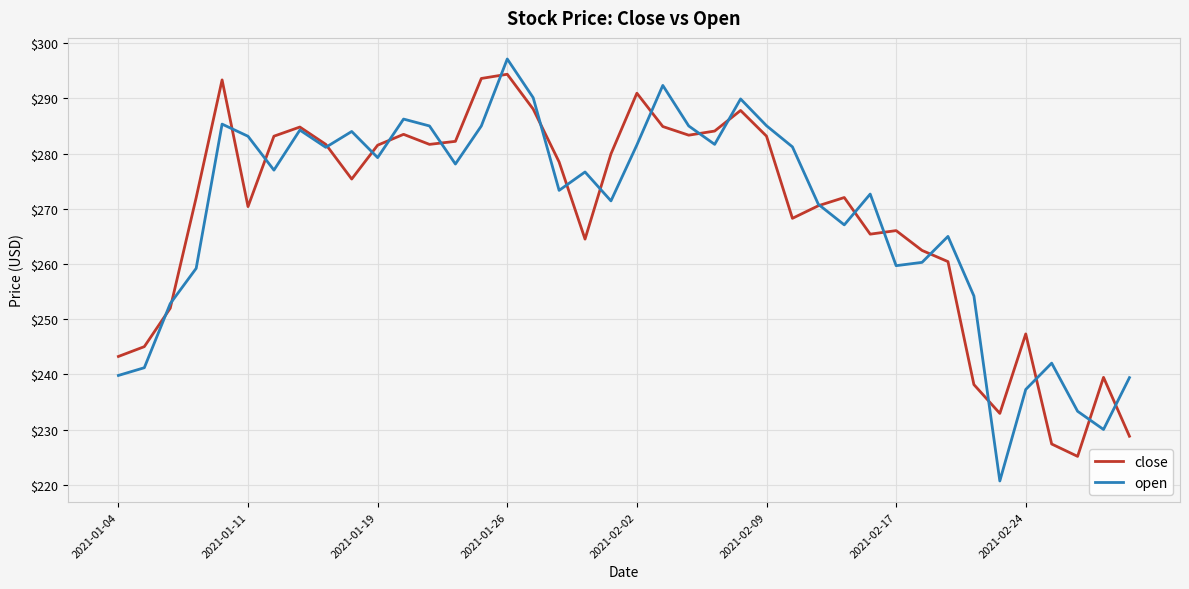

What is the lowest value of the close series?

225.2